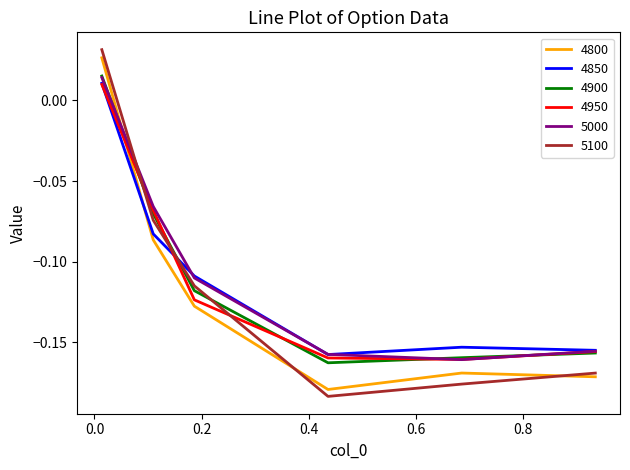

Which series has the widest spread of values?

5100